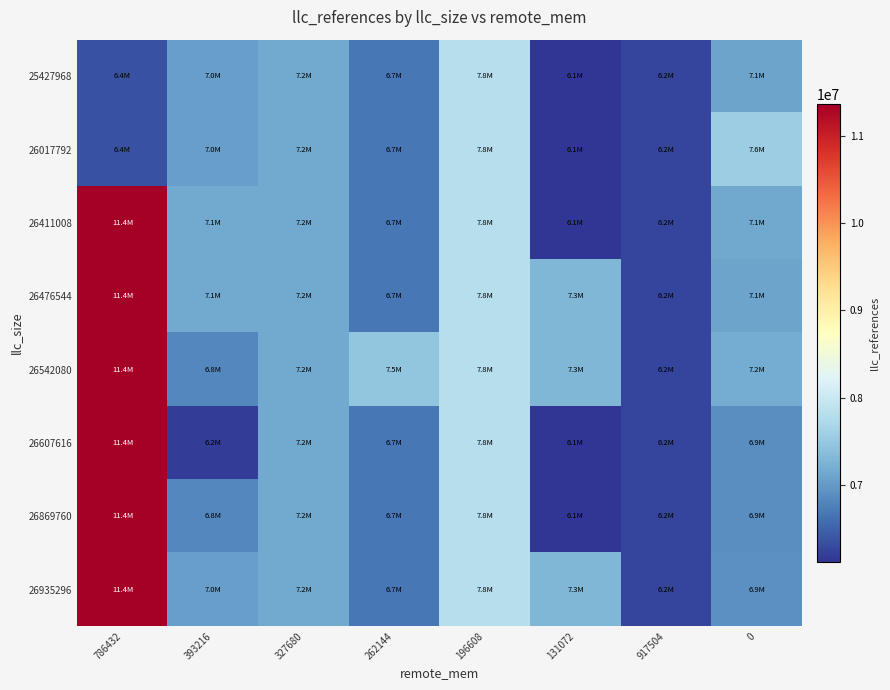

Reading right to left, what are all the values shown in this chart?

25427968: 0=7095466	917504=6244781	131072=6113841	196608=7811014	262144=6675021	327680=7153278	393216=7041797	786432=6356593
26017792: 0=7556497	917504=6244781	131072=6113841	196608=7811014	262144=6675021	327680=7153278	393216=7041797	786432=6356593
26411008: 0=7135670	917504=6244781	131072=6113841	196608=7811014	262144=6675021	327680=7153278	393216=7143381	786432=11368329
26476544: 0=7095466	917504=6244781	131072=7302104	196608=7811014	262144=6675021	327680=7153278	393216=7143381	786432=11368329
26542080: 0=7173533	917504=6244781	131072=7302104	196608=7811014	262144=7452810	327680=7153278	393216=6828154	786432=11368329
26607616: 0=6879865	917504=6244781	131072=6113841	196608=7811014	262144=6675021	327680=7153278	393216=6188684	786432=11368329
26869760: 0=6879865	917504=6244781	131072=6113841	196608=7811014	262144=6675021	327680=7153278	393216=6828154	786432=11368329
26935296: 0=6911363	917504=6244781	131072=7302104	196608=7811014	262144=6675021	327680=7153278	393216=7041797	786432=11368329